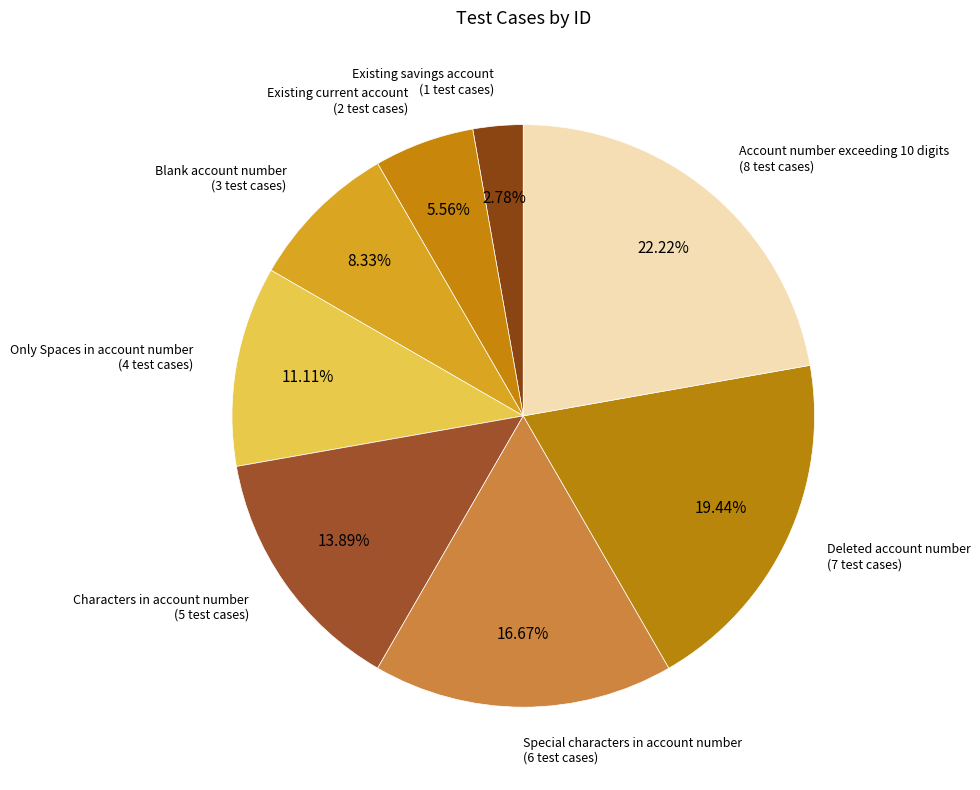

To the nearest percent, what is the difference between the largest and smallest slice percentages?

19%